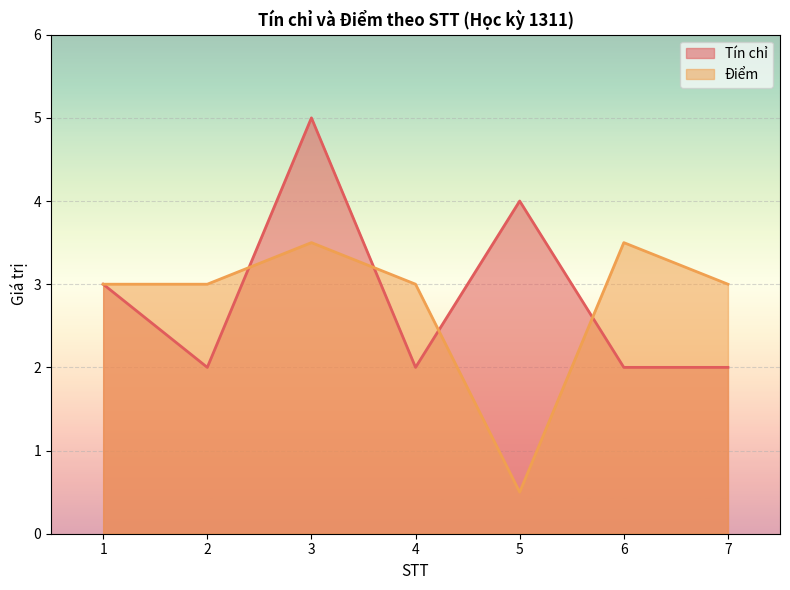

Reading right to left, list all the values displayed in this chart.

Tín chỉ: 2.0	2.0	4.0	2.0	5.0	2.0	3.0
Điểm: 3.0	3.5	0.5	3.0	3.5	3.0	3.0